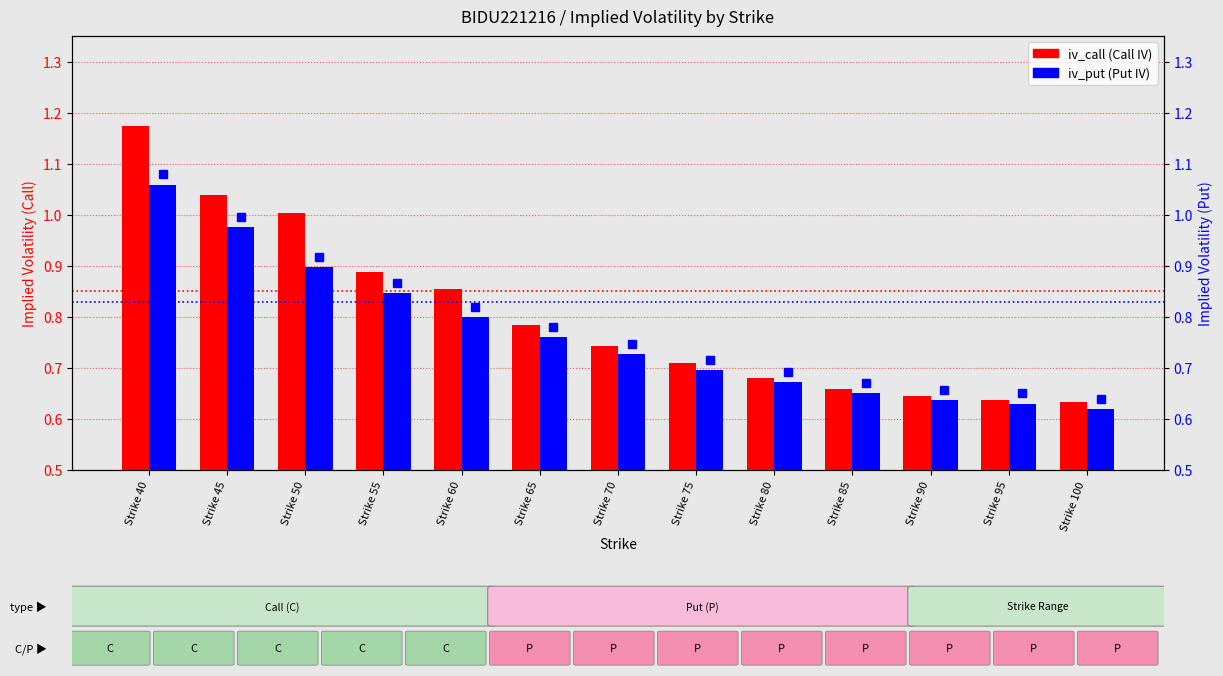

How many series are shown in this chart?

2